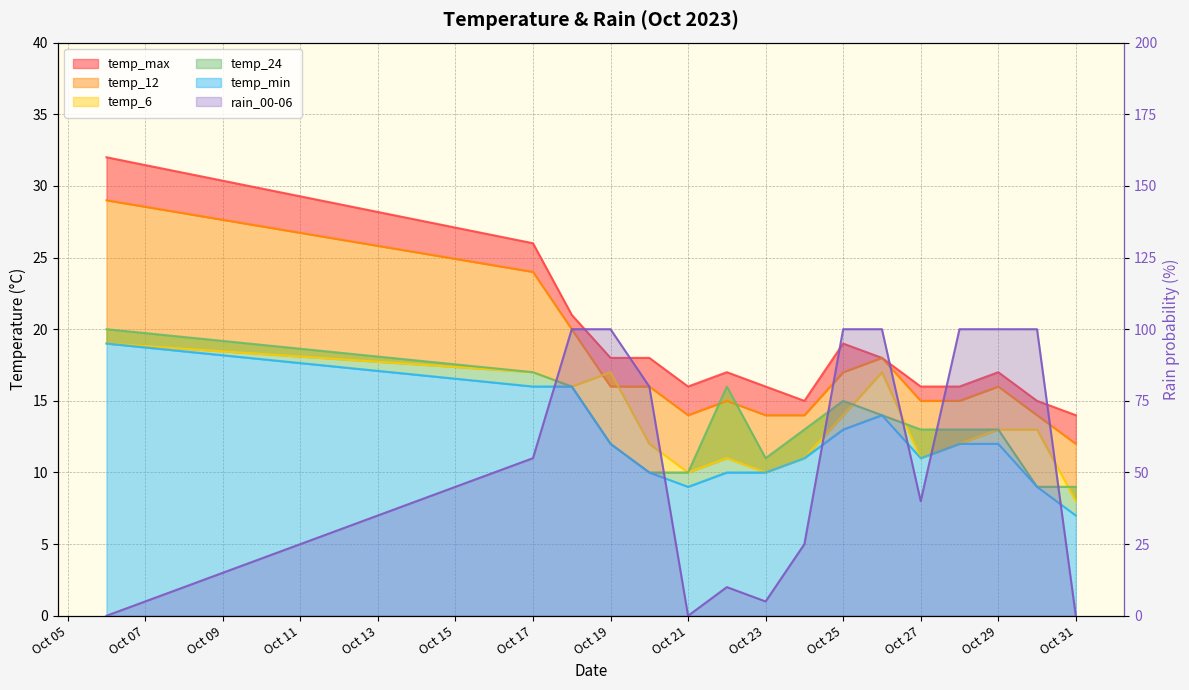

At which category is the sum across all series the highest?

2023-10-18